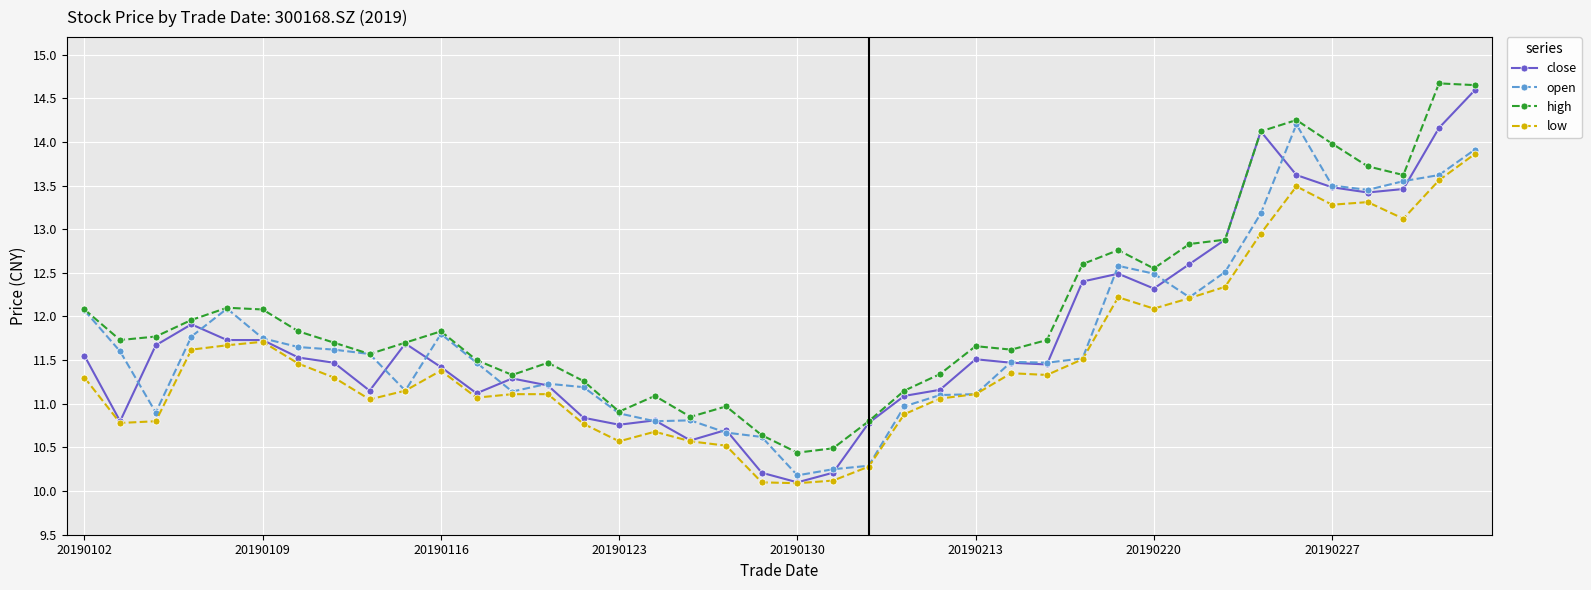

Which series has the largest total across all categories?

high